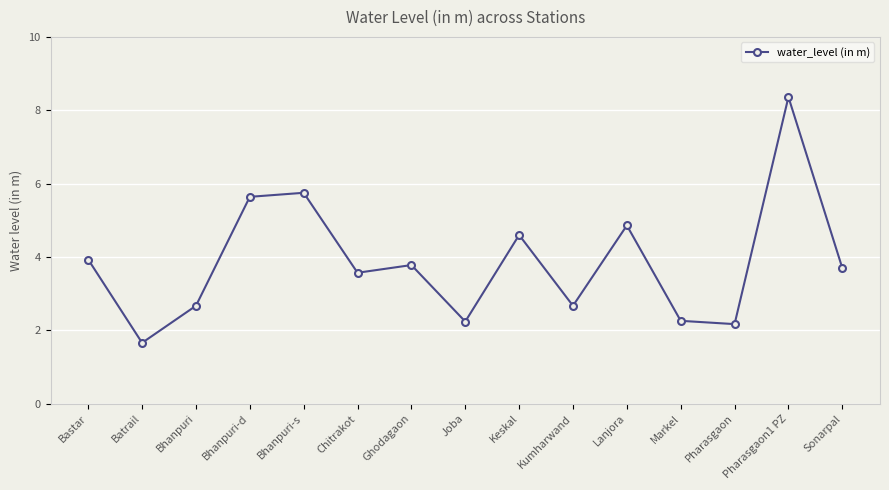

What is the sum of all values?

57.9